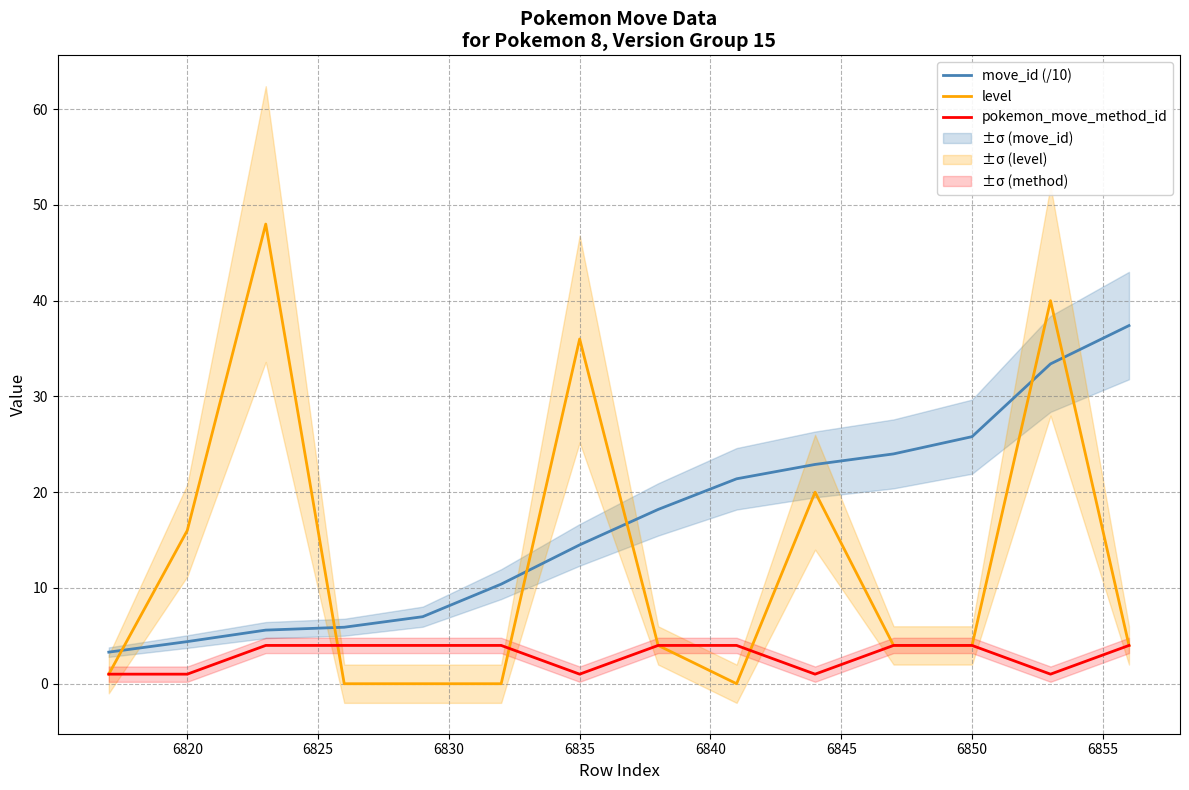

How many lines are shown in the chart?

3